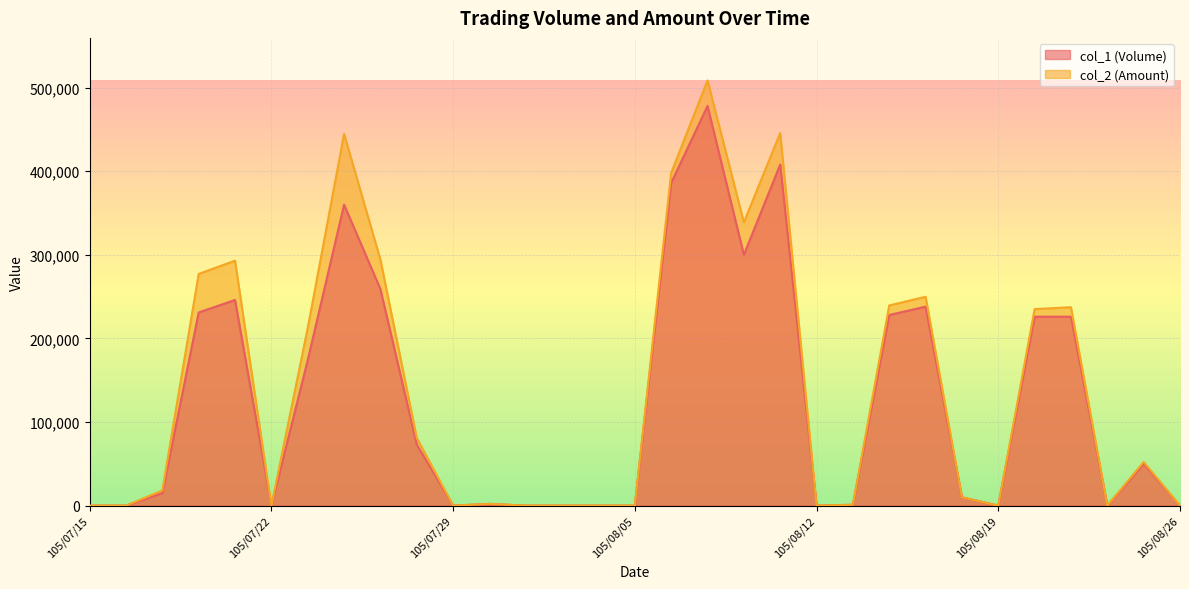

How many lines are shown in the chart?

2